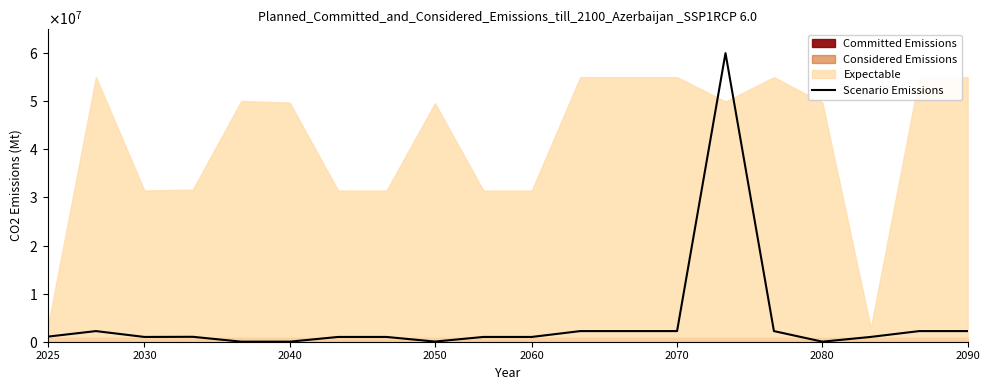

What is the difference between the maximum and minimum values?

59988060.0